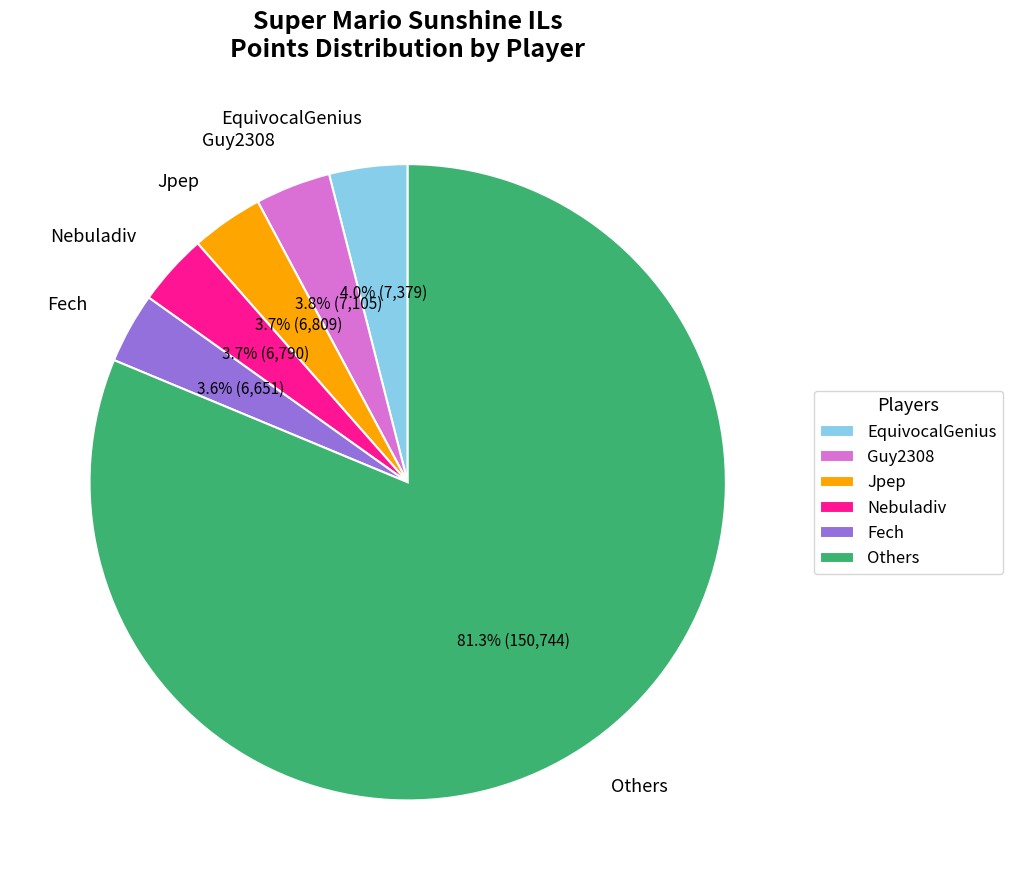

Is Others the majority of the pie?

Yes